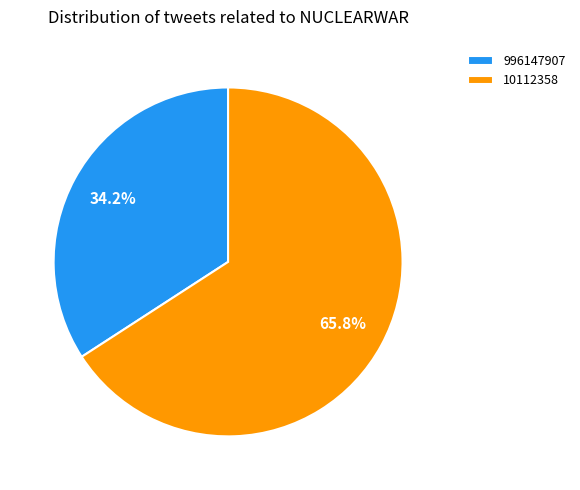

Does 10112358 account for over 50% of the chart?

Yes